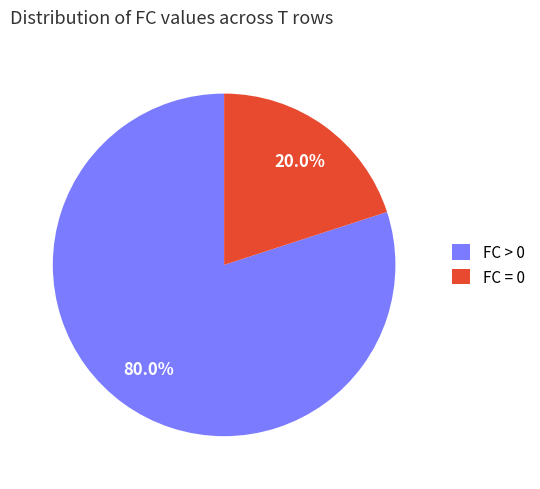

Does any single category account for the majority?

Yes